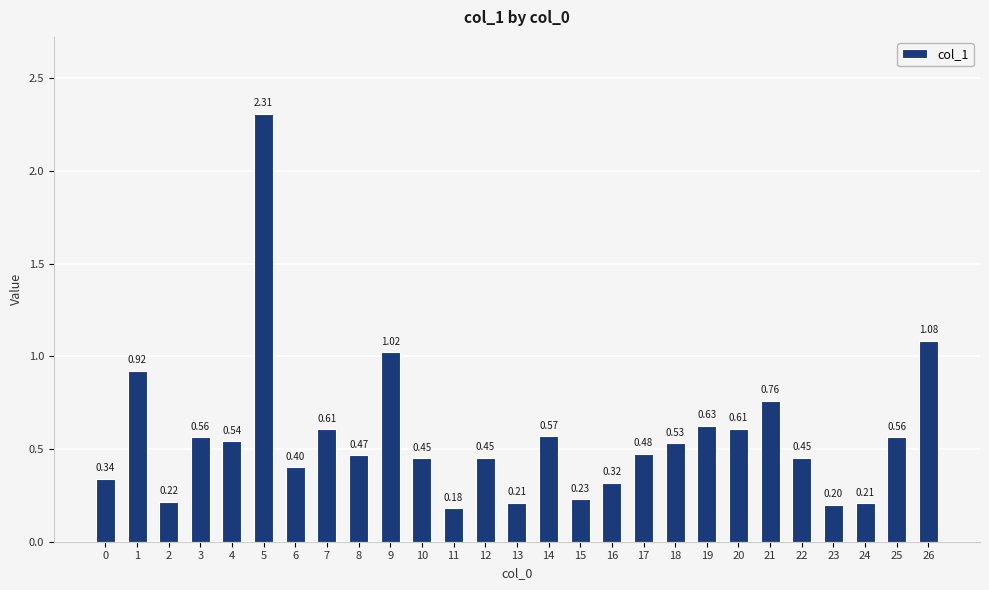

At which label is the value closest to 1?

9